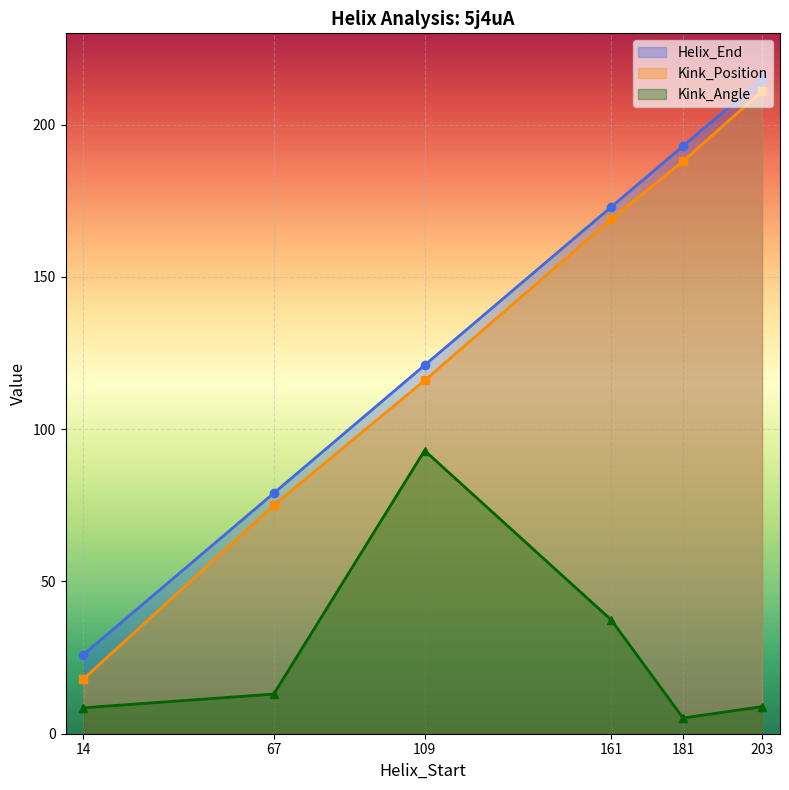

Count the Helix_End values in the range 79 to 193.

4